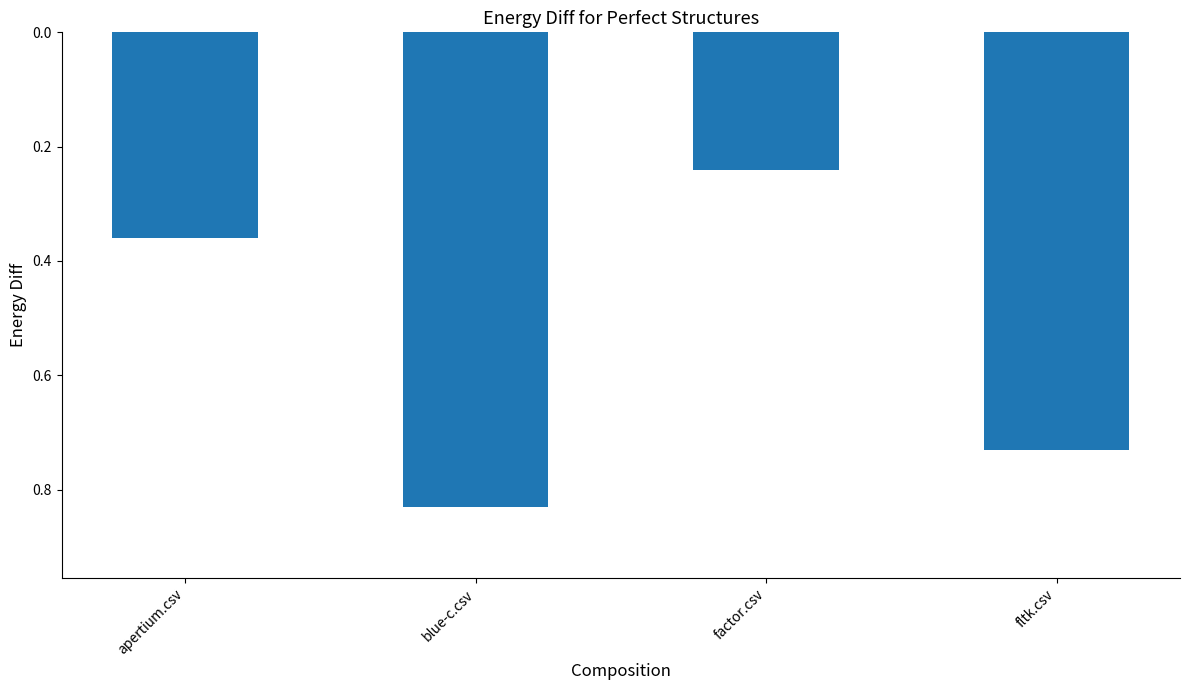

Between factor.csv and apertium.csv, which is larger?

apertium.csv